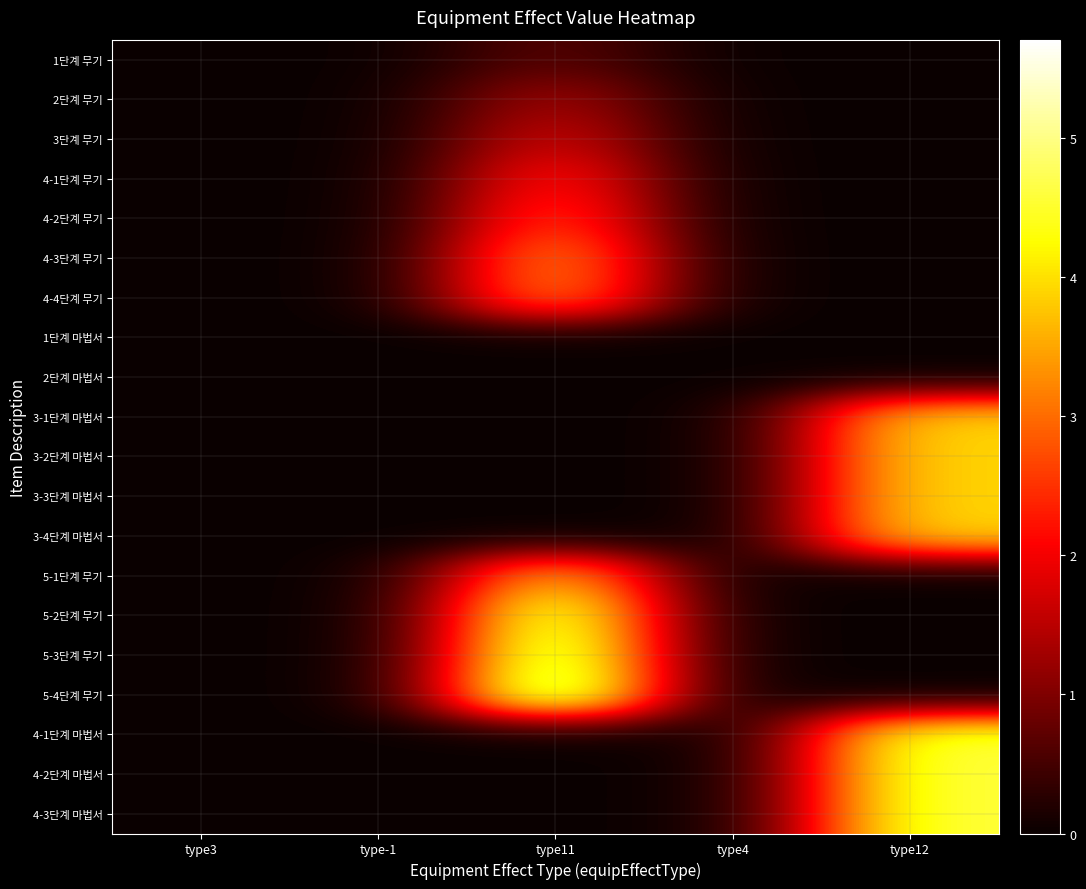

Count the number of categories in the chart.

5